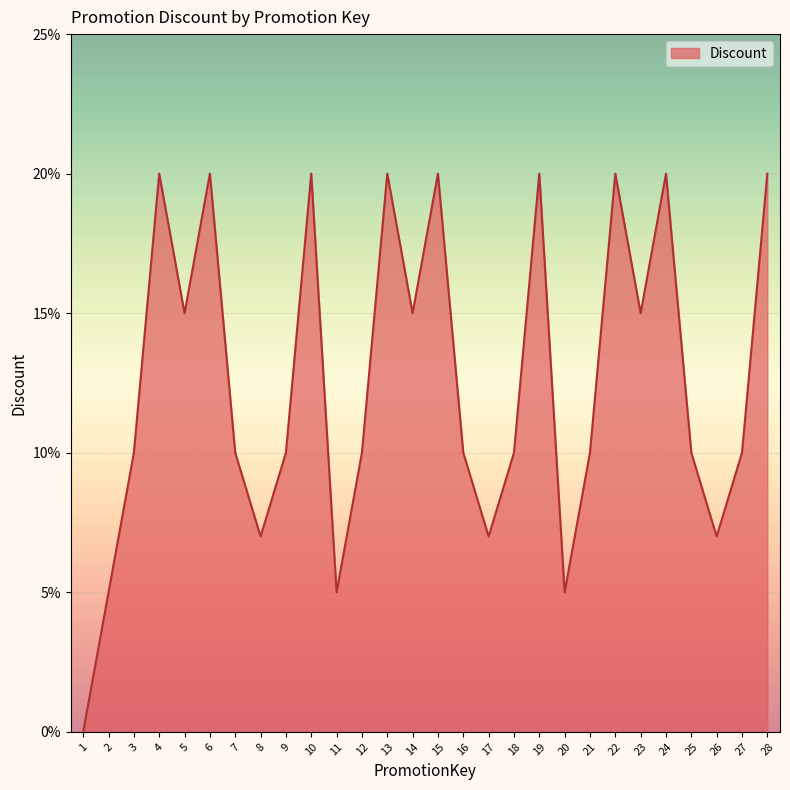

List the labels in order of value, largest first.

4, 6, 10, 13, 15, 19, 22, 24, 28, 5, 14, 23, 3, 7, 9, 12, 16, 18, 21, 25, 27, 8, 17, 26, 2, 11, 20, 1